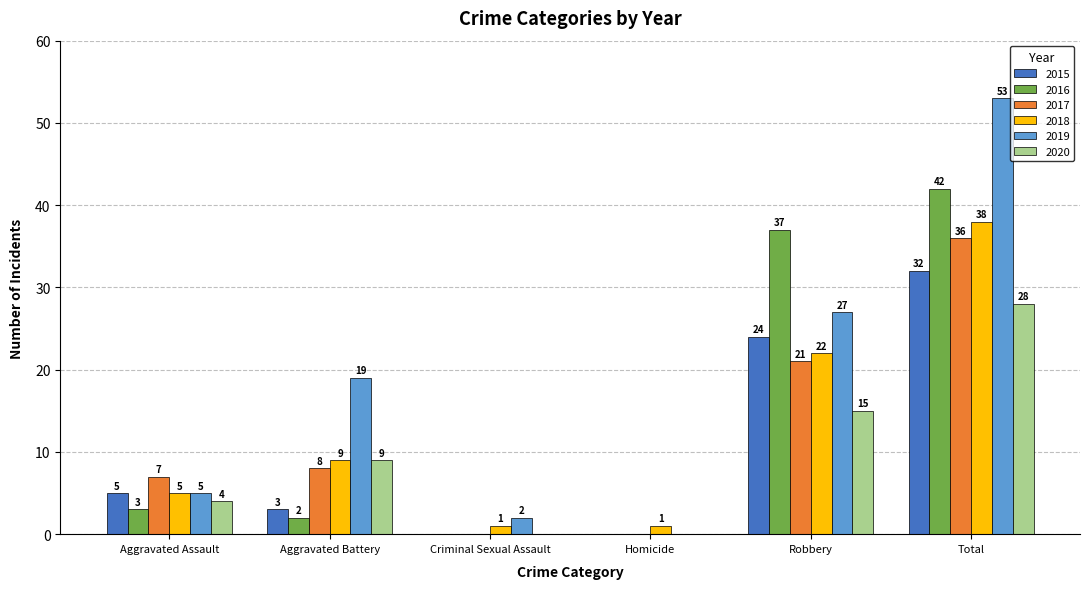

At which label is 2016 closest to 21?

Robbery